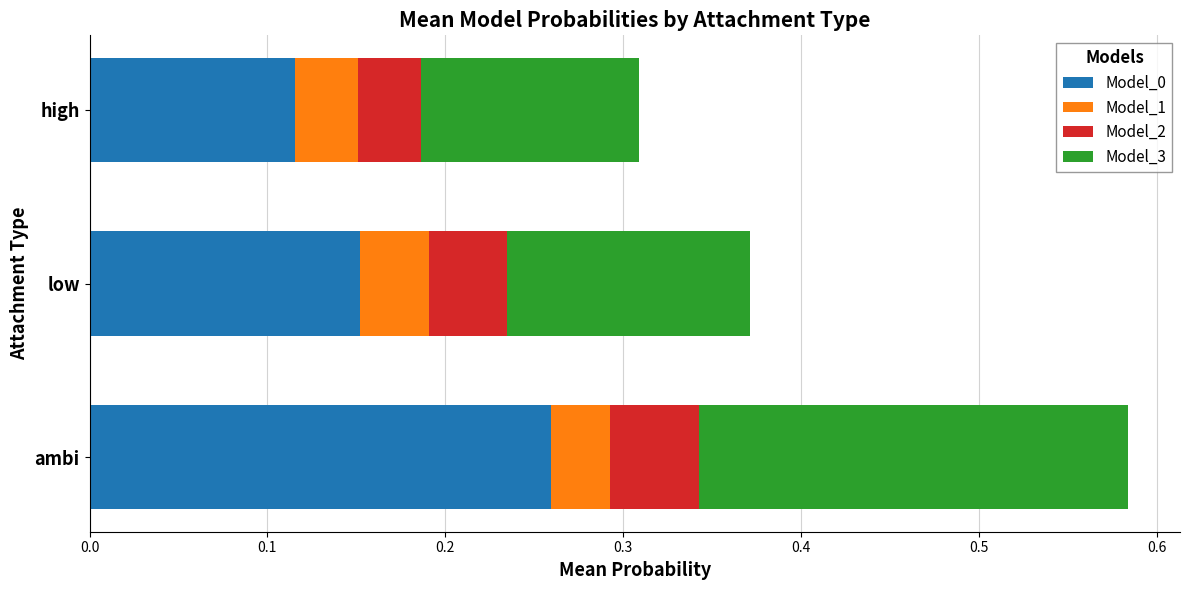

Which category has the highest value in the Model_0 series?

ambi